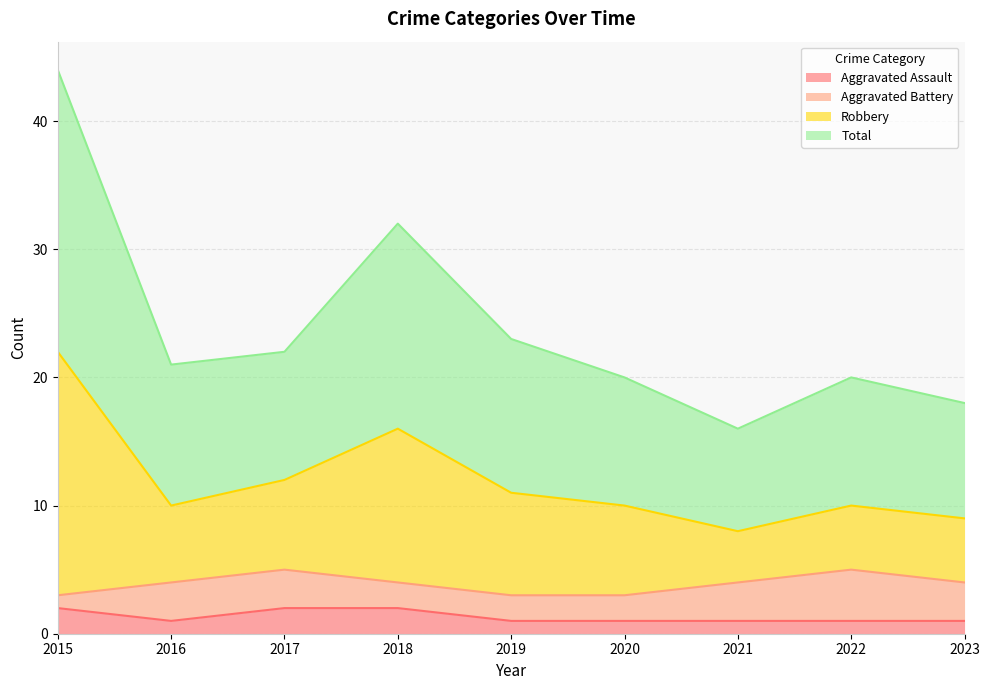

What is the difference between the highest and lowest values at 2019?

22